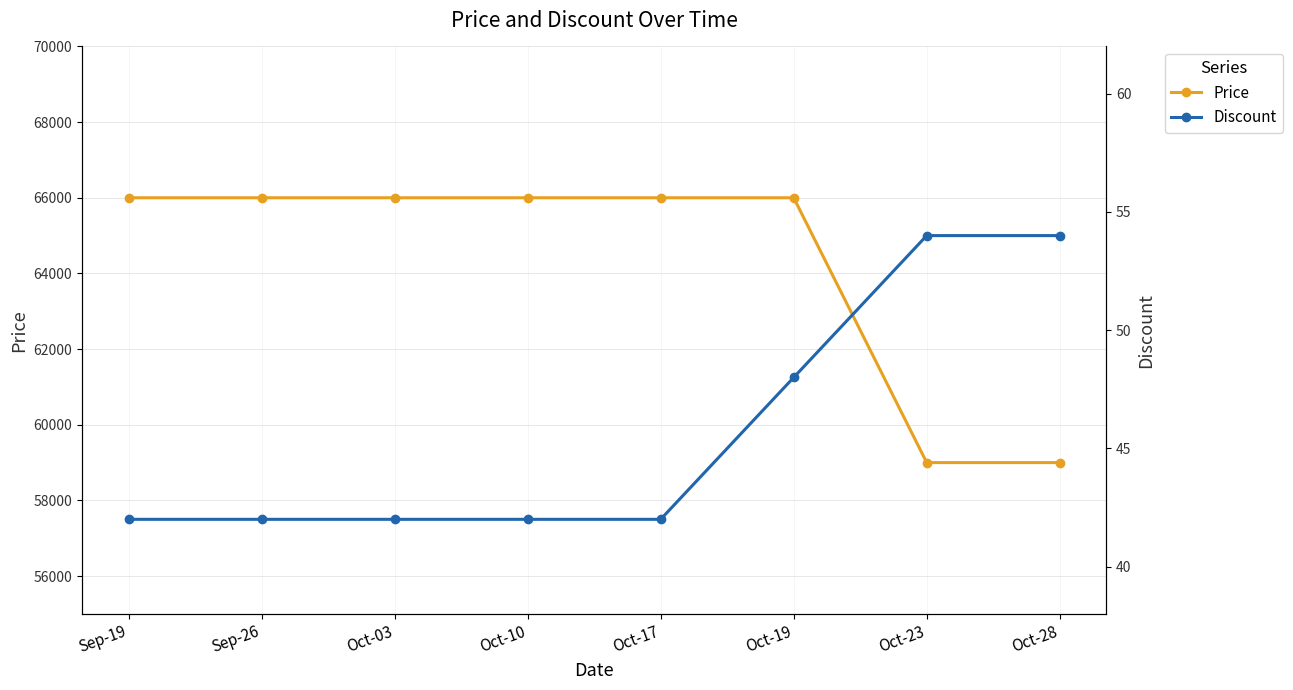

List the series in order of their overall mean, highest first.

Price, Discount